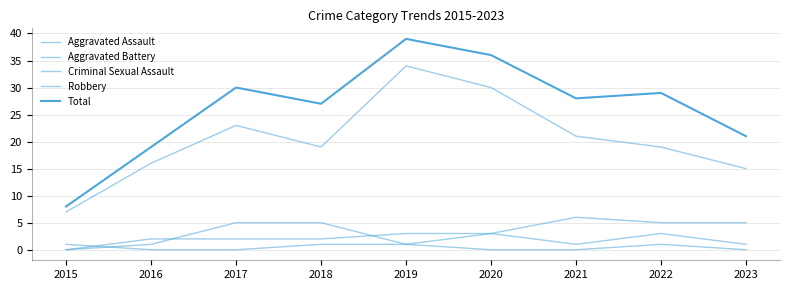

Count the Aggravated Assault values in the range 1 to 3.

6